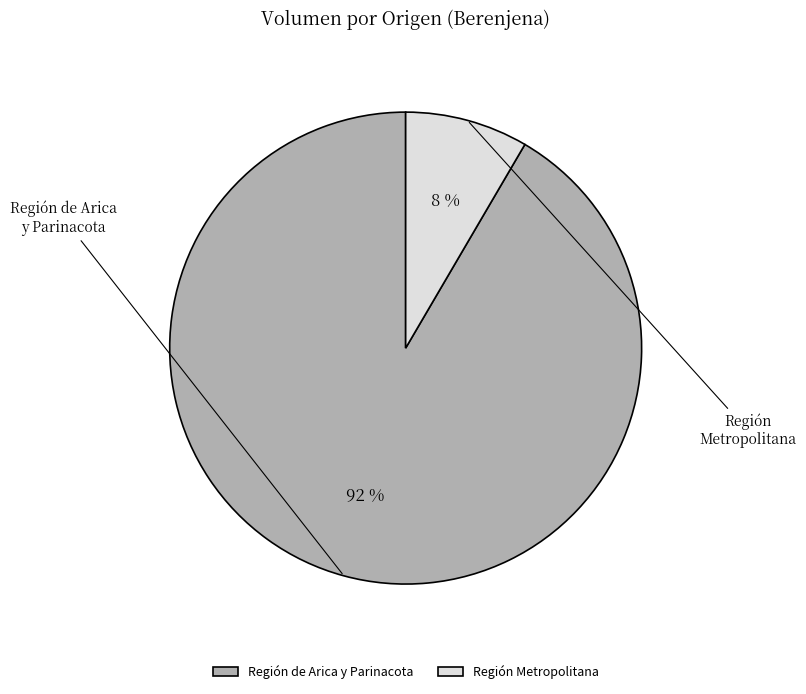

To the nearest percent, what is the combined percentage of Región Metropolitana and Región de Arica y Parinacota?

100%